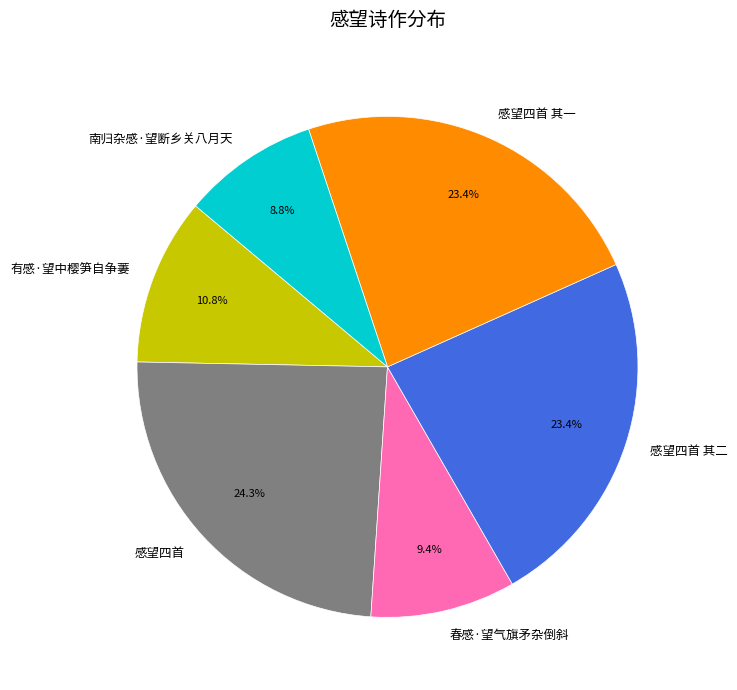

Which has a higher value, 有感·望中樱笋自争萋 or 南归杂感·望断乡关八月天?

有感·望中樱笋自争萋